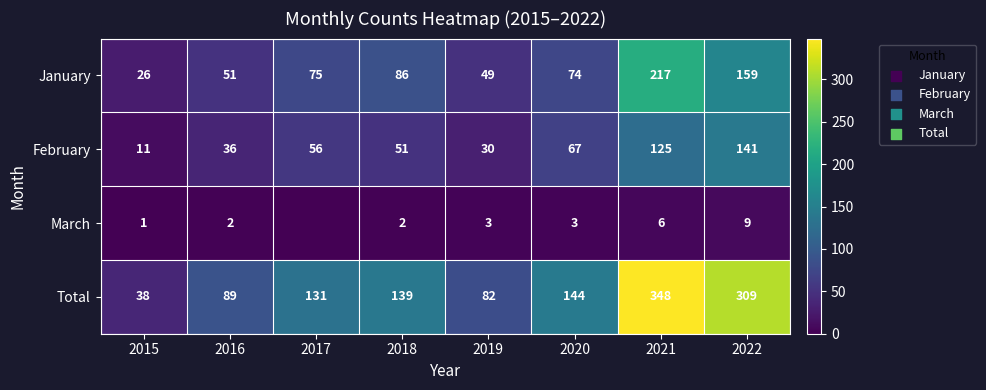

List the labels in order of February value, largest first.

2022, 2021, 2020, 2017, 2018, 2016, 2019, 2015